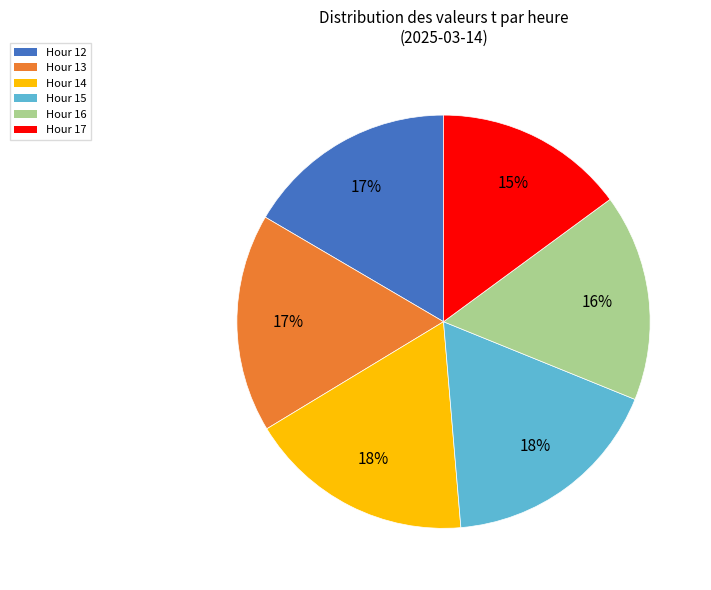

Which category has the smallest portion of the pie?

Hour 17